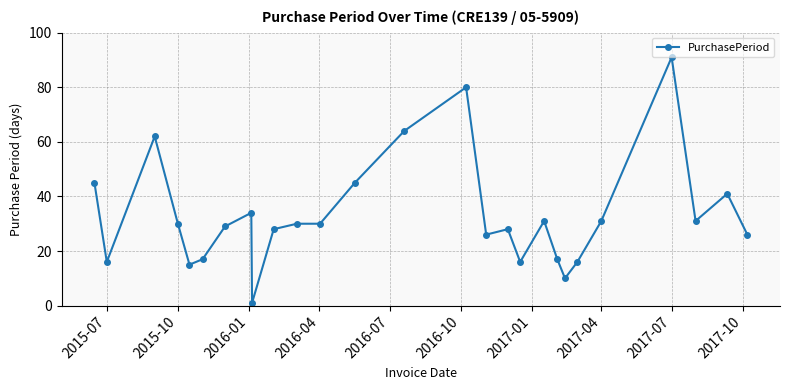

What is the average value?

33